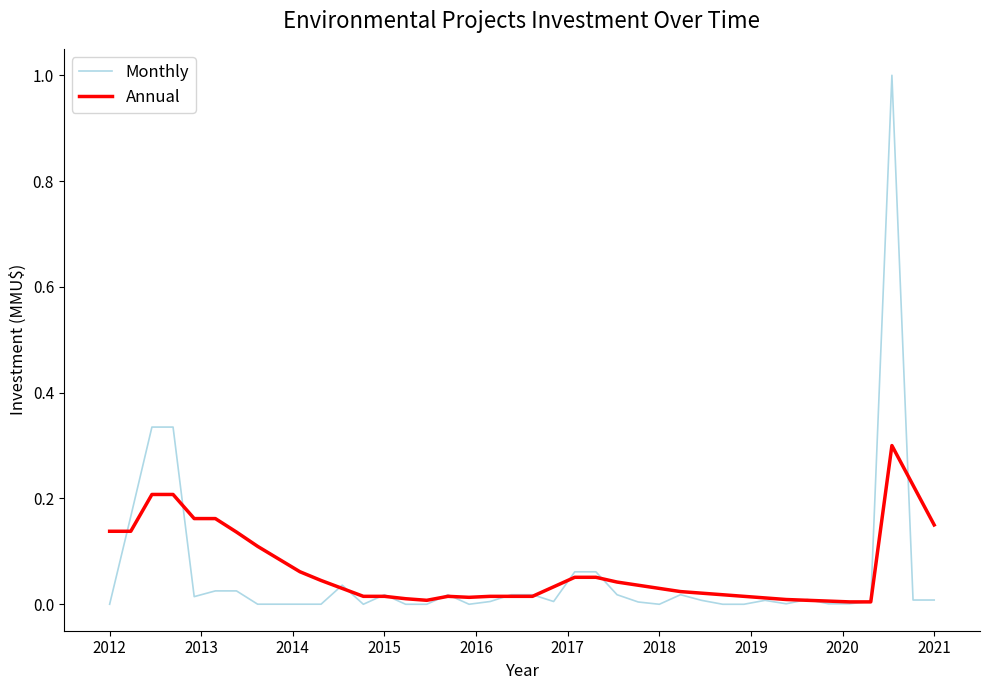

True or false: Monthly and Annual intersect in this chart.

True